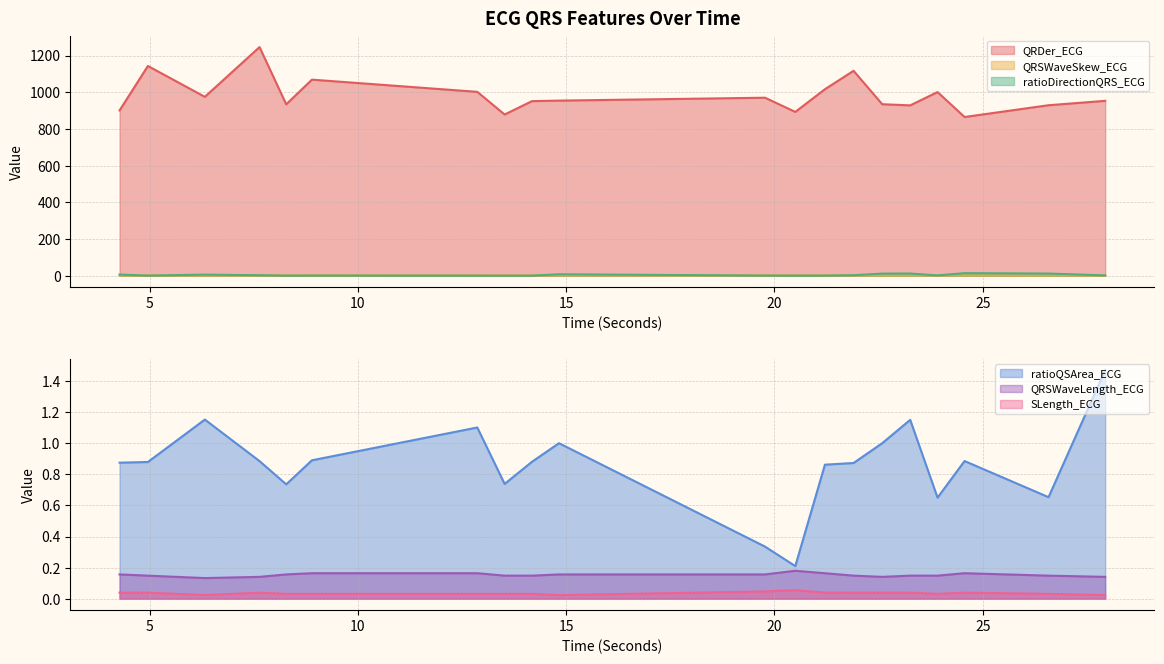

Which category has the lowest value in the ratioDirectionQRS_ECG series?

13.5234375